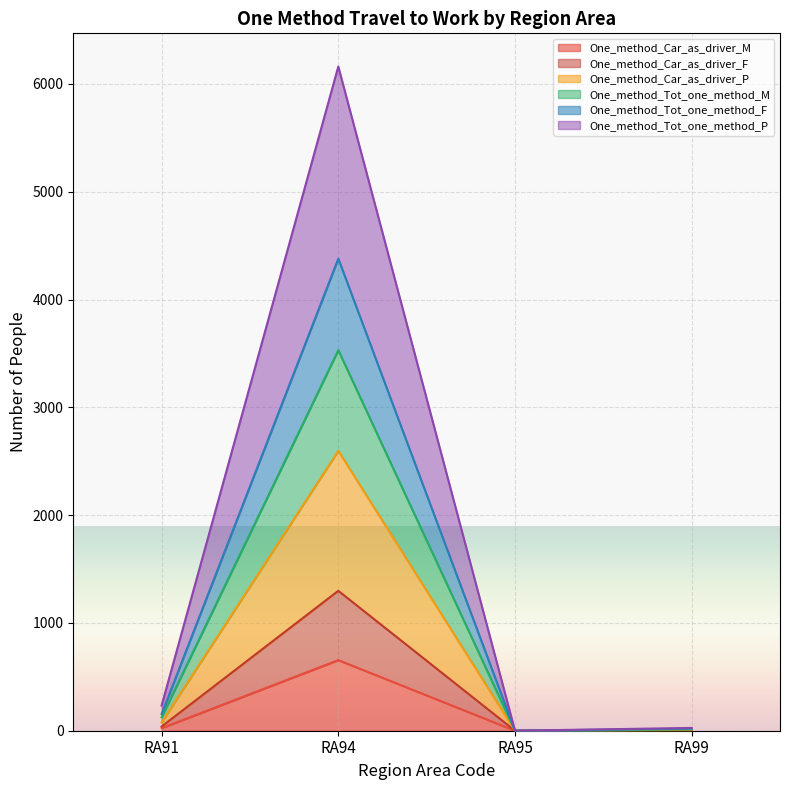

What is the maximum value for One_method_Car_as_driver_M?

655